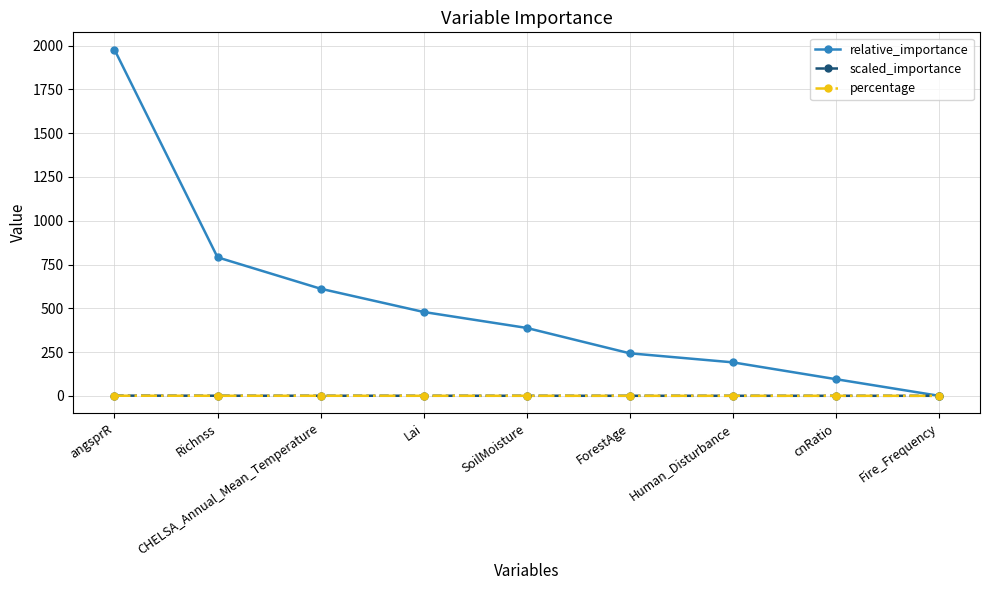

What is the label of the 5th point from the left?

SoilMoisture